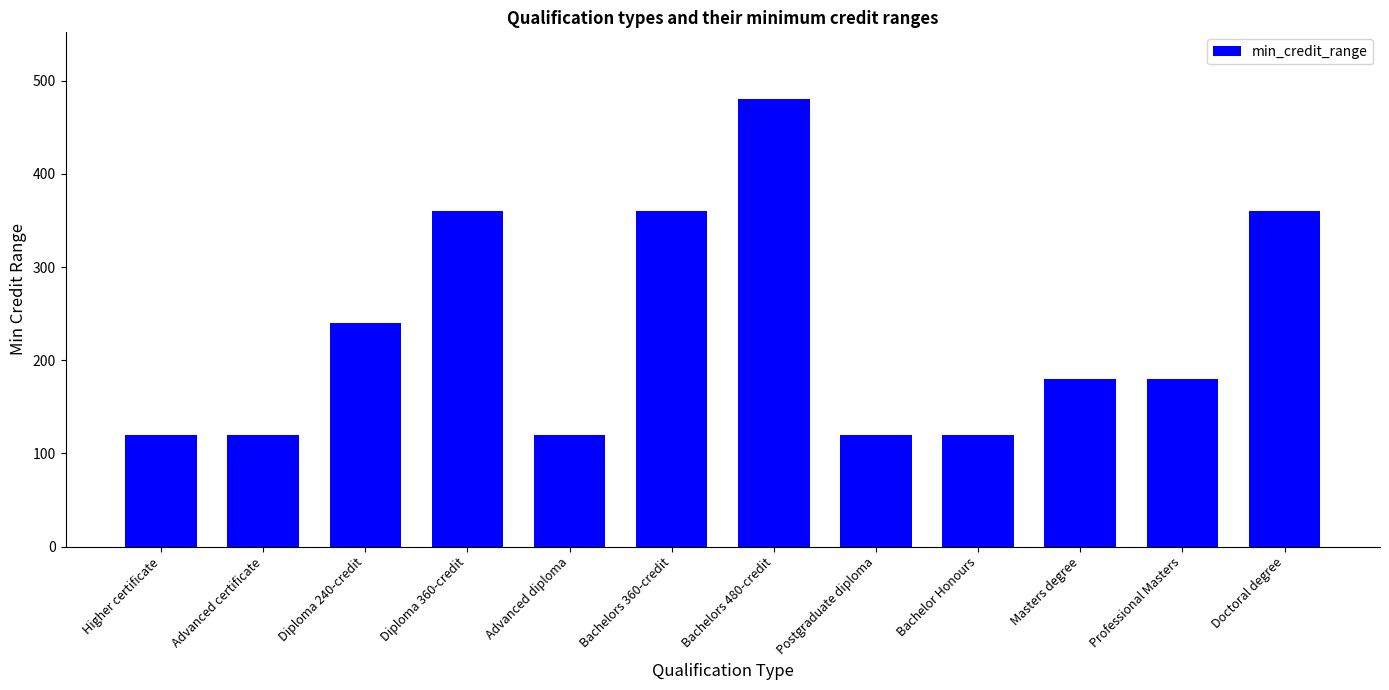

Reading left to right, list all the values displayed in this chart.

120	120	240	360	120	360	480	120	120	180	180	360